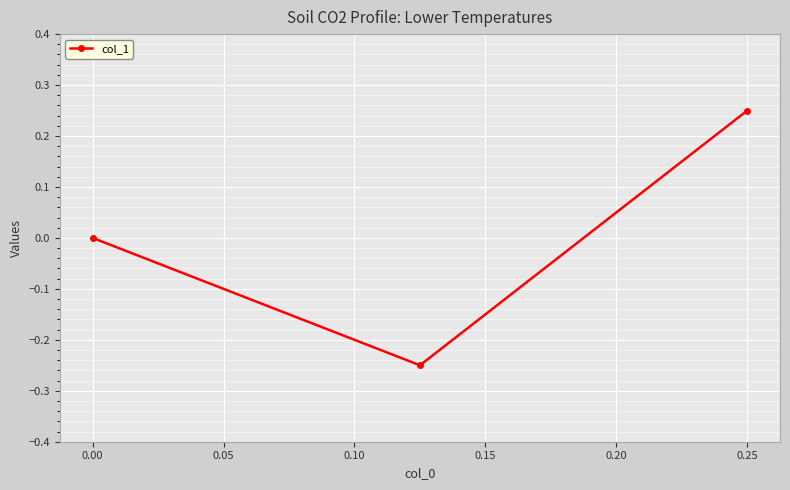

Is it true that the value at 0.00 is -0.4?

False